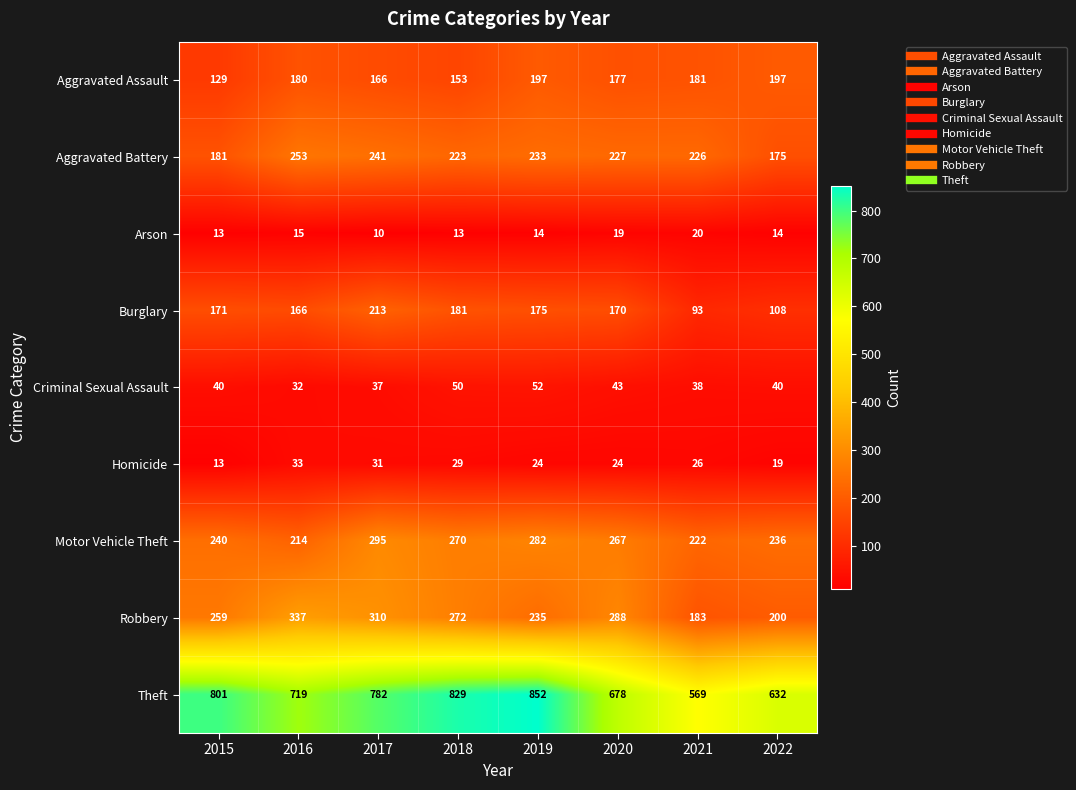

What is the minimum value shown in the chart?

10